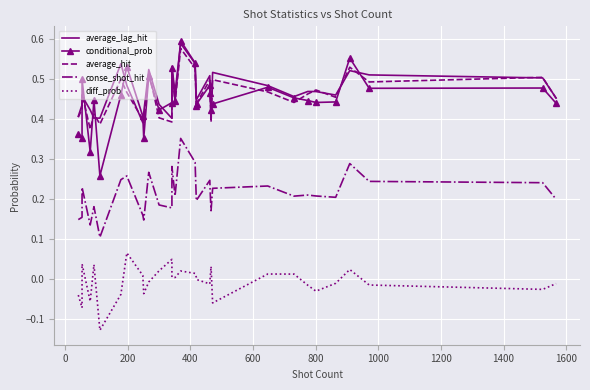

What is the sum of all conse_shot_hit values?

6.8